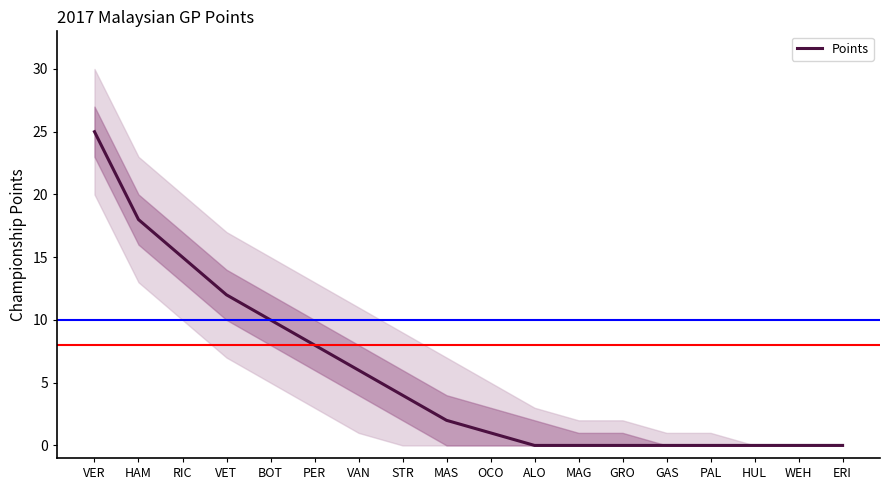

True or false: the data shows 0 at ERI.

True